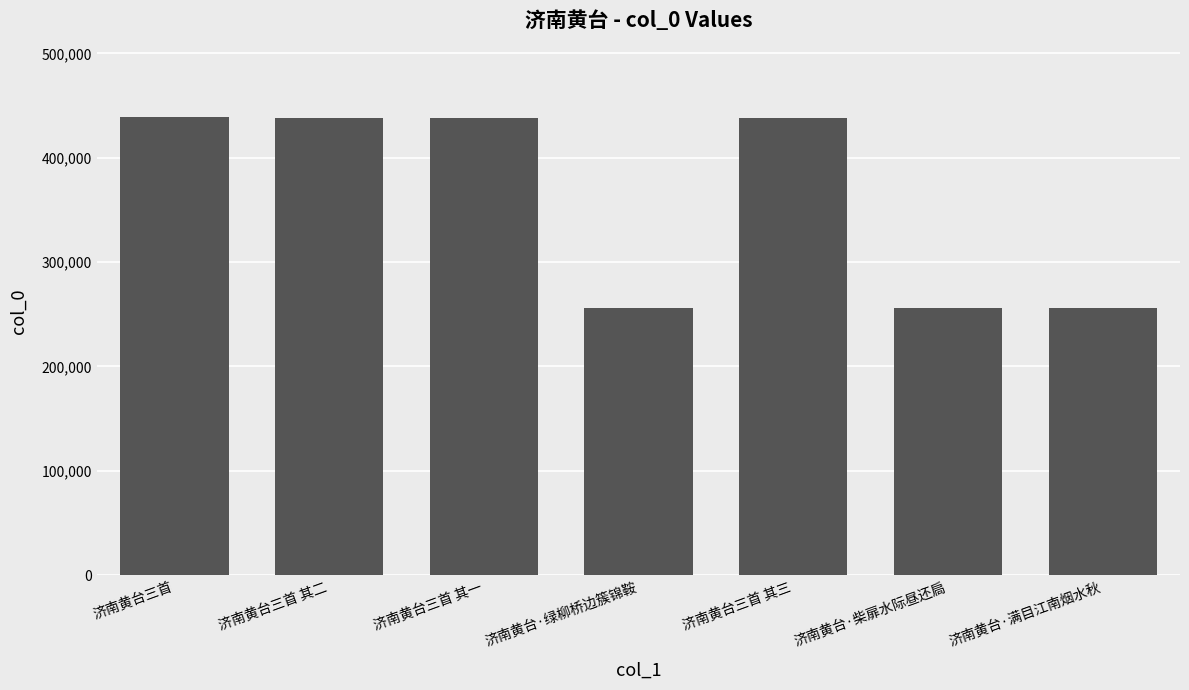

Is it true that the value at 济南黄台·柴扉水际昼还扃 is 255804?

True